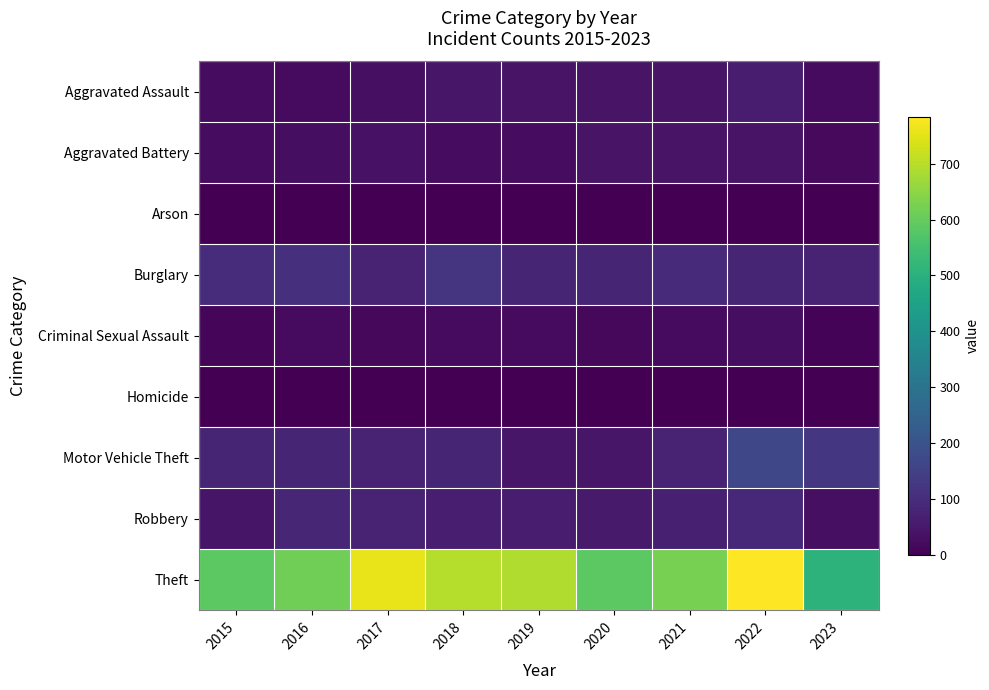

What is the difference between the highest and lowest values at 2016?

614